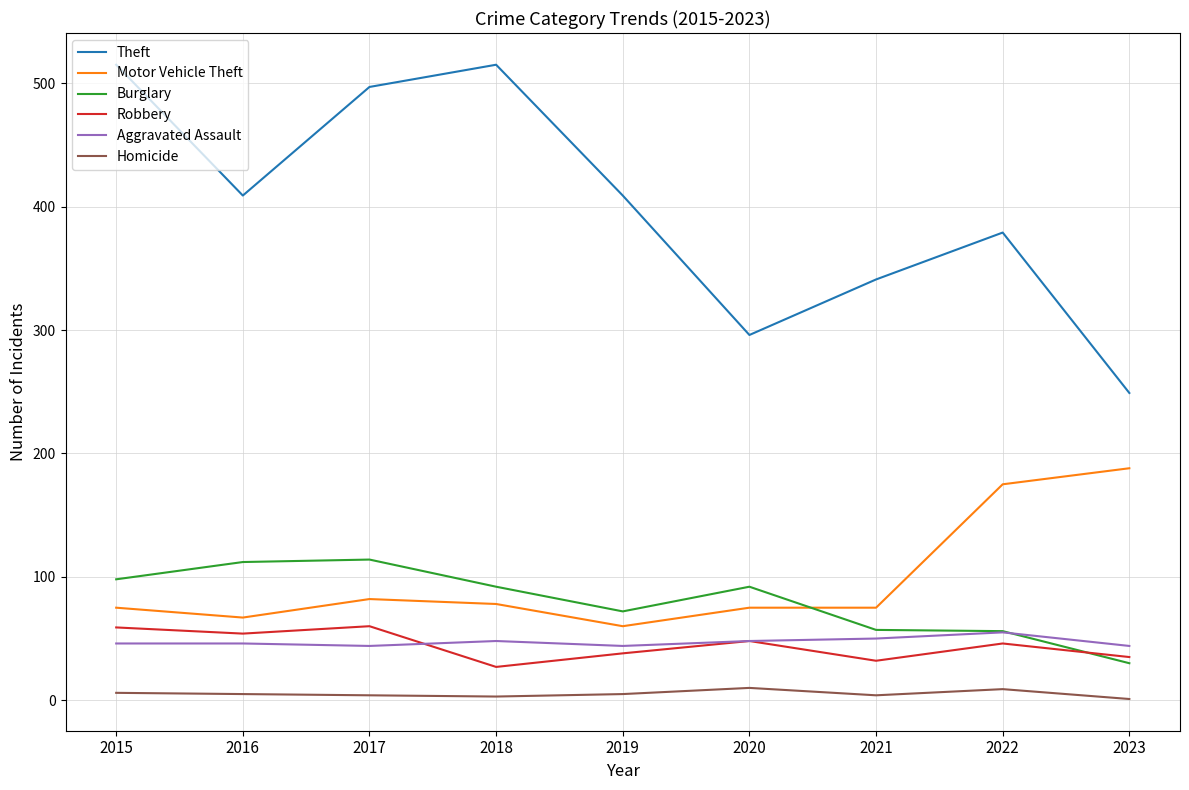

True or false: Homicide and Theft intersect in this chart.

False